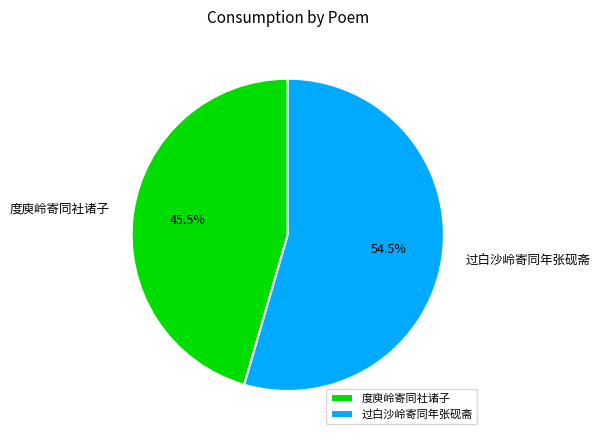

Rank the categories by value from lowest to highest.

度庾岭寄同社诸子, 过白沙岭寄同年张砚斋